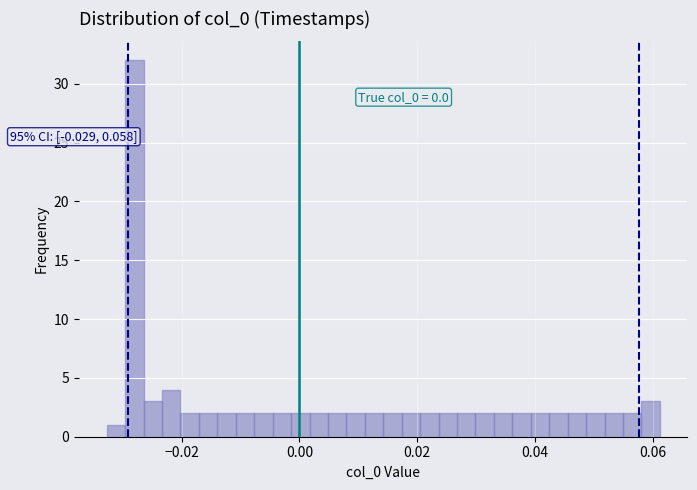

Read against the x-axis, roughly where is the centre of the tallest bar?

-0.028